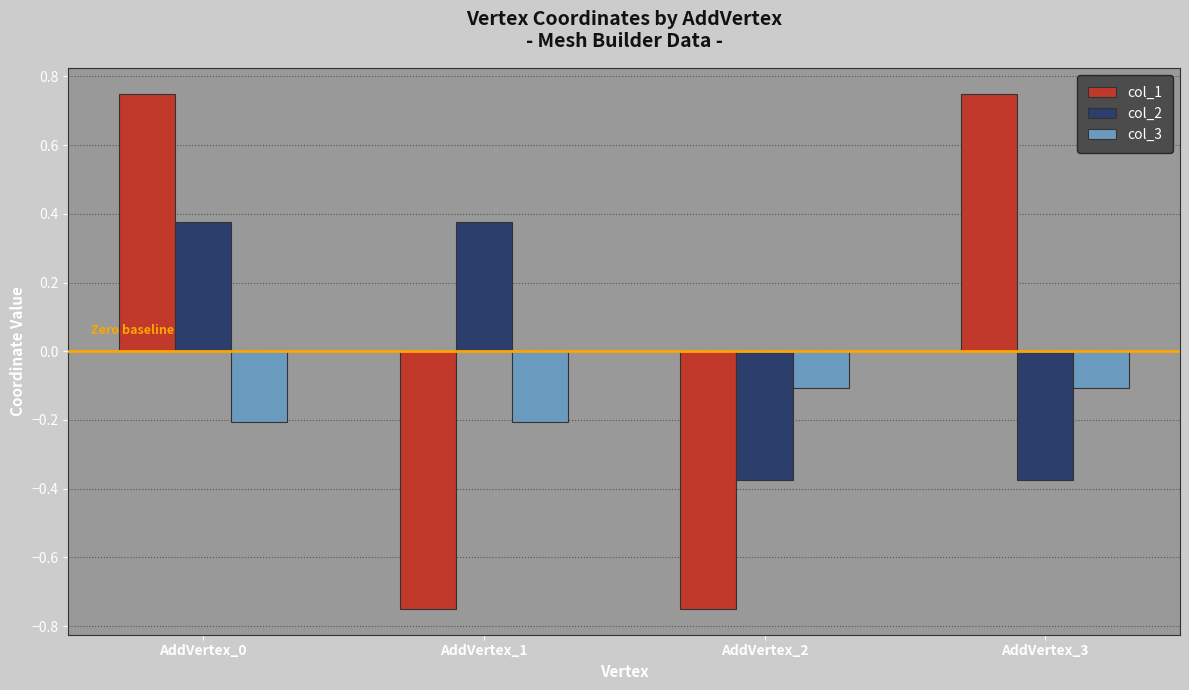

At which category is the sum across all series the highest?

AddVertex_0